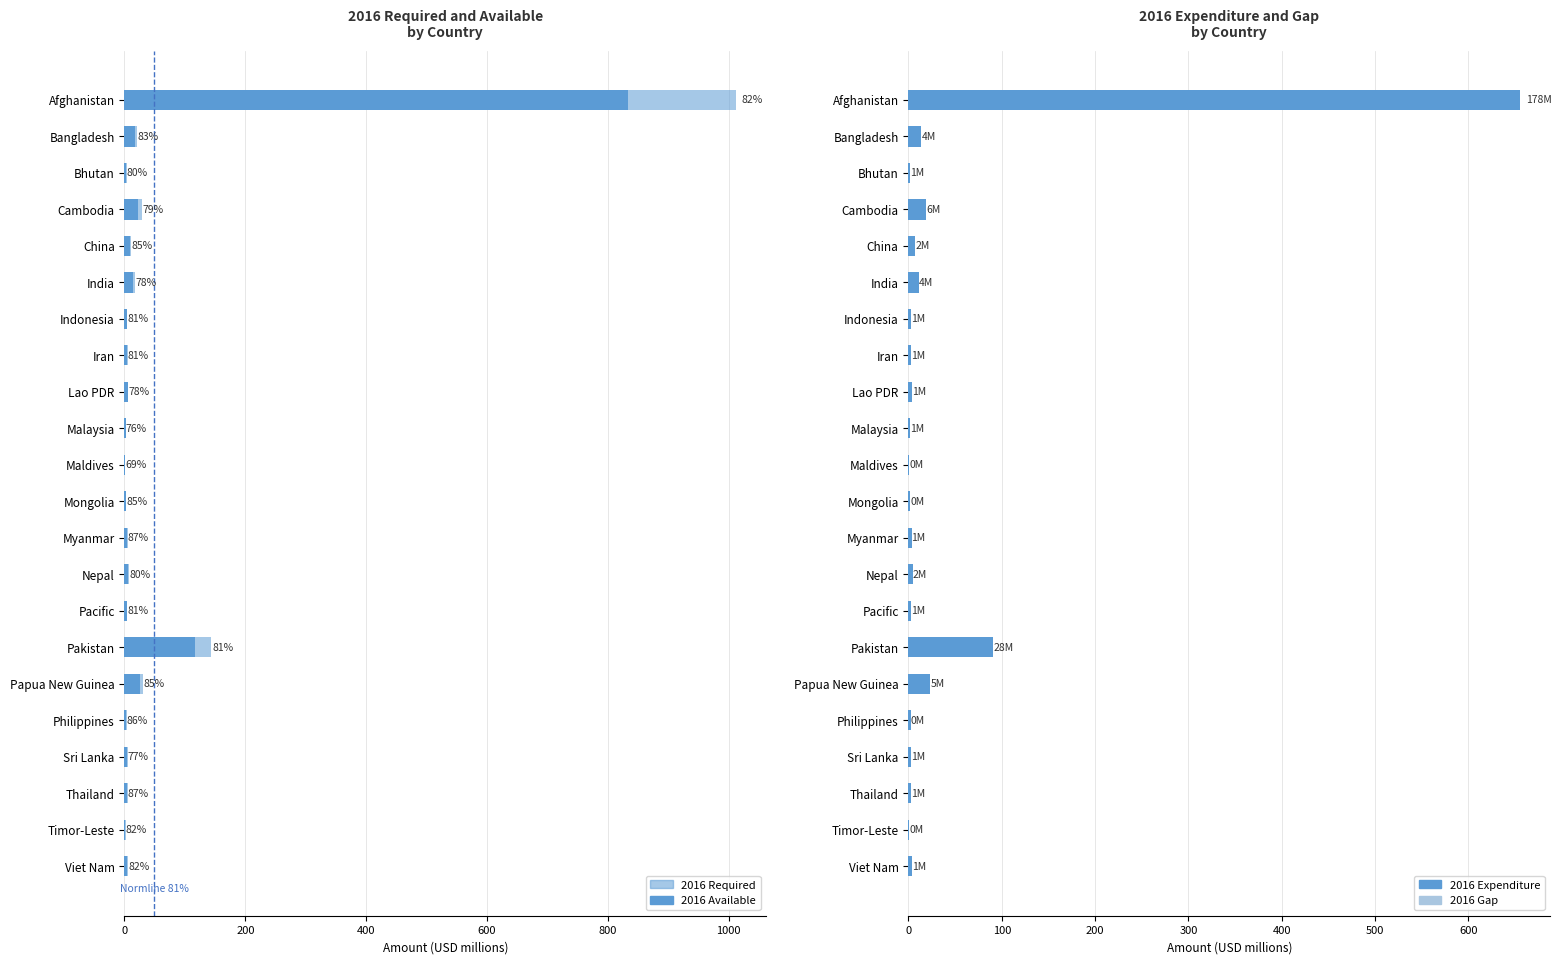

What is the maximum value for 2016 Available?

833.3